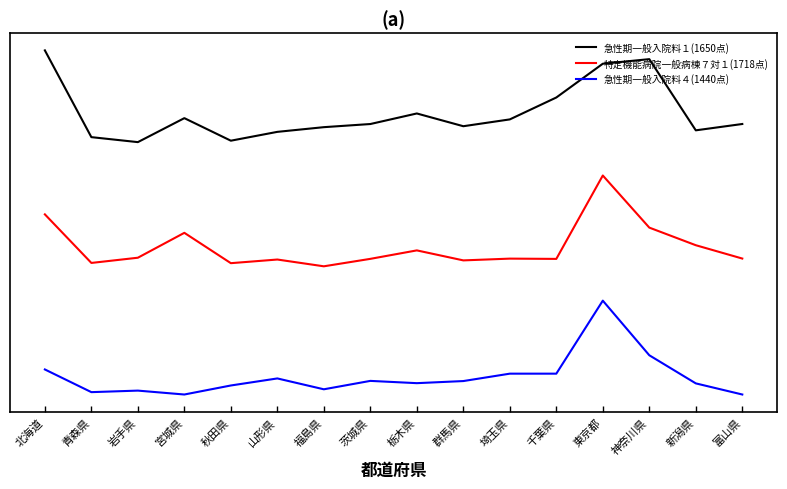

Which series changed the most between 神奈川県 and 新潟県?

急性期一般入院料１(1650点)